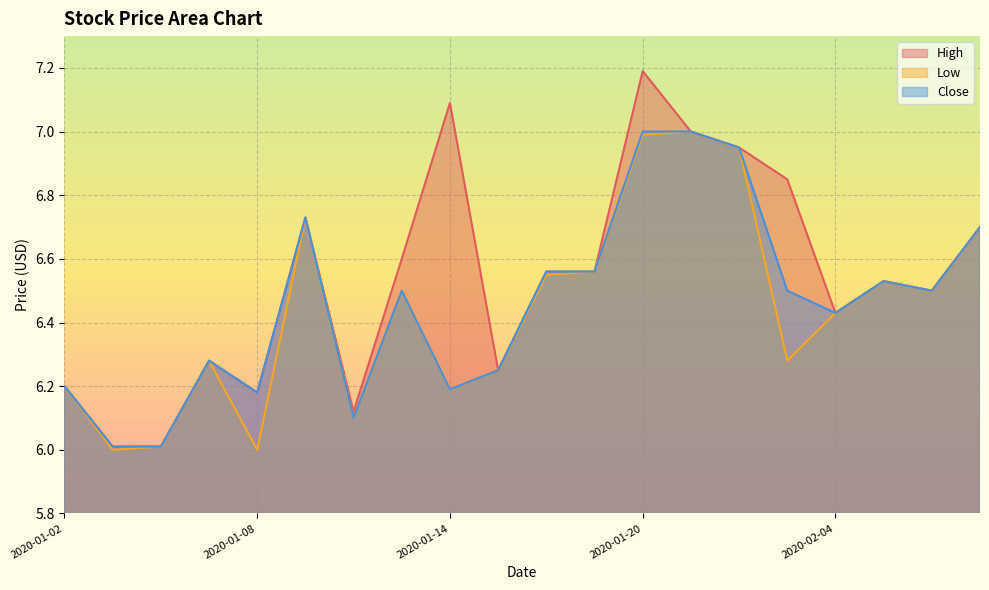

The value of High at 2020-02-03 is 11.5. True or false?

False